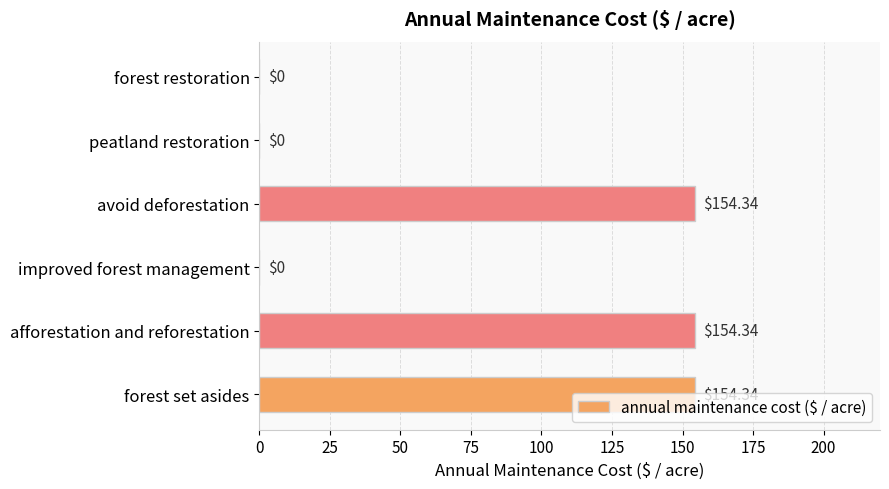

What is the ratio of the value at afforestation and reforestation to the value at avoid deforestation?

1.0